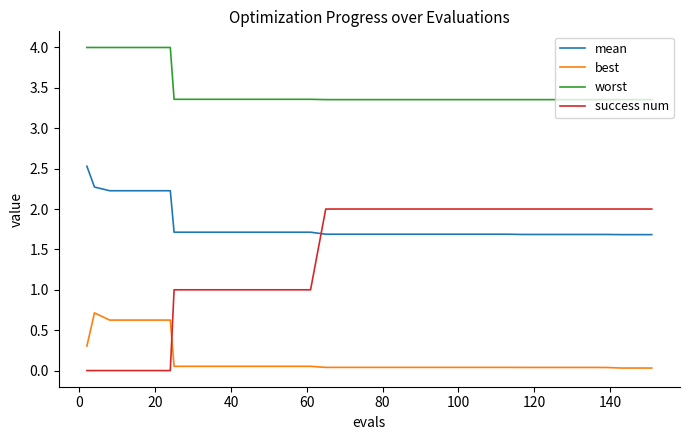

What is the difference between the maximum and second lowest values in the best series?

0.7